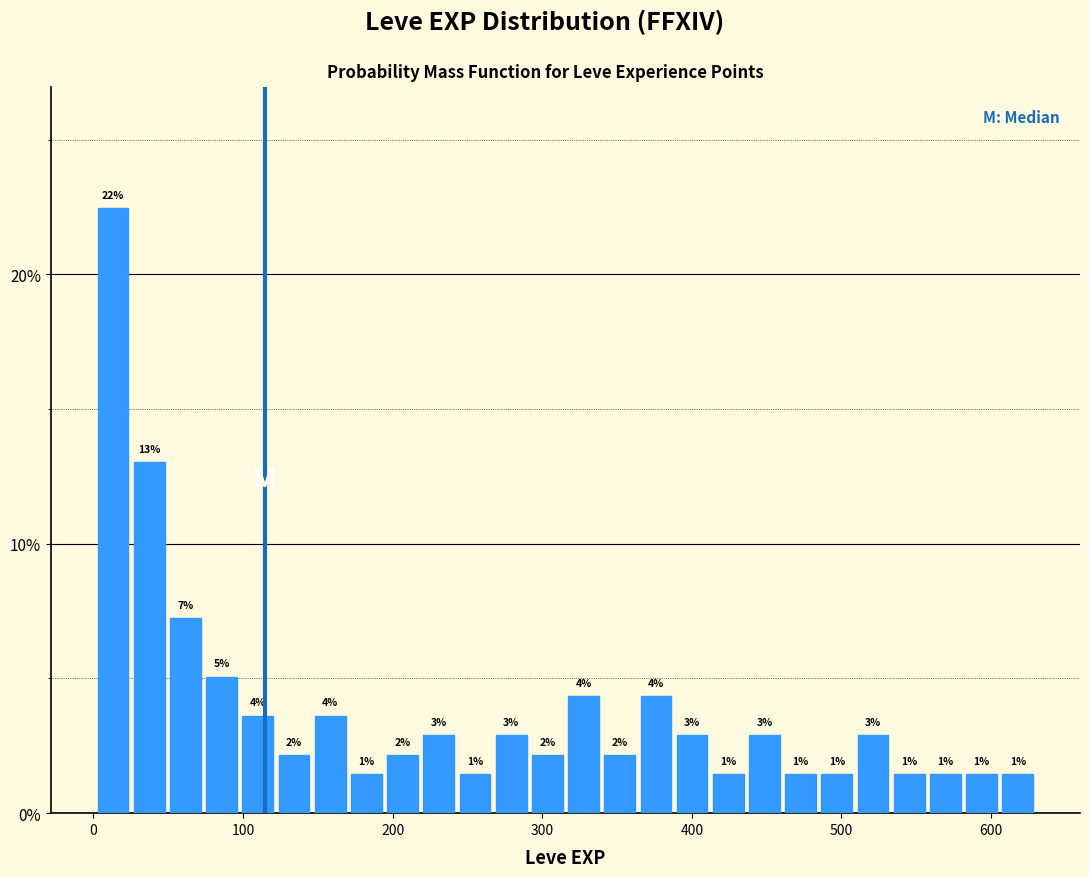

Around what value on the x-axis is the tallest bar? Give the approximate position of its centre, as read against the axis.

10